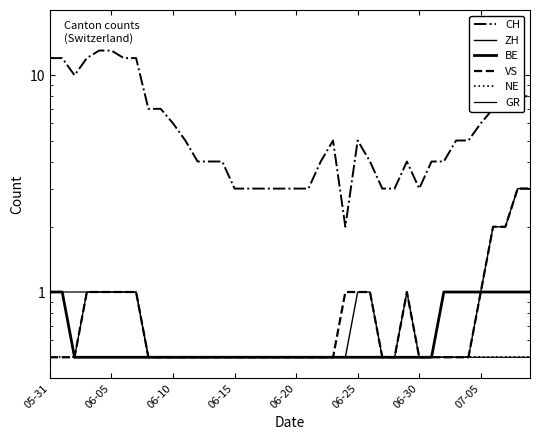

What position from the left is 36?

37